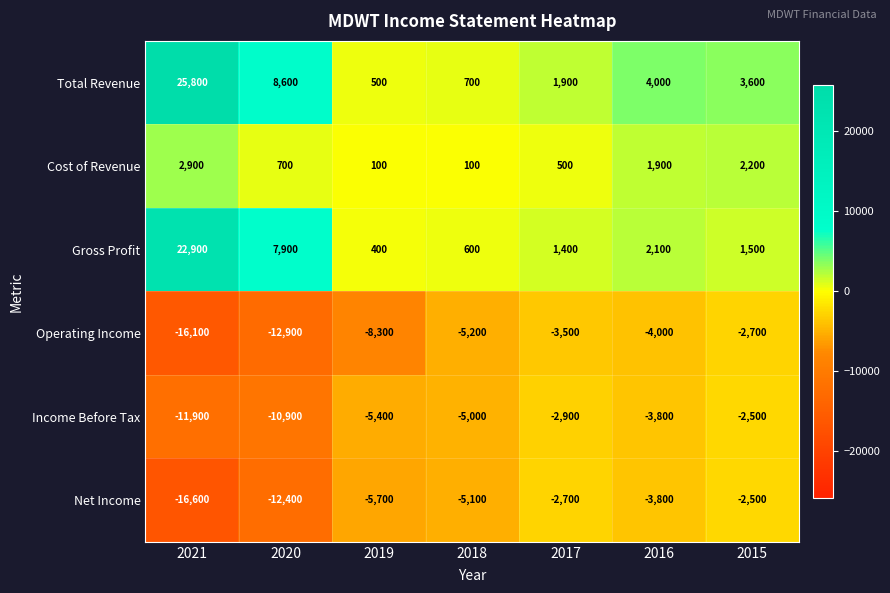

Which series has the largest total across all categories?

Total Revenue